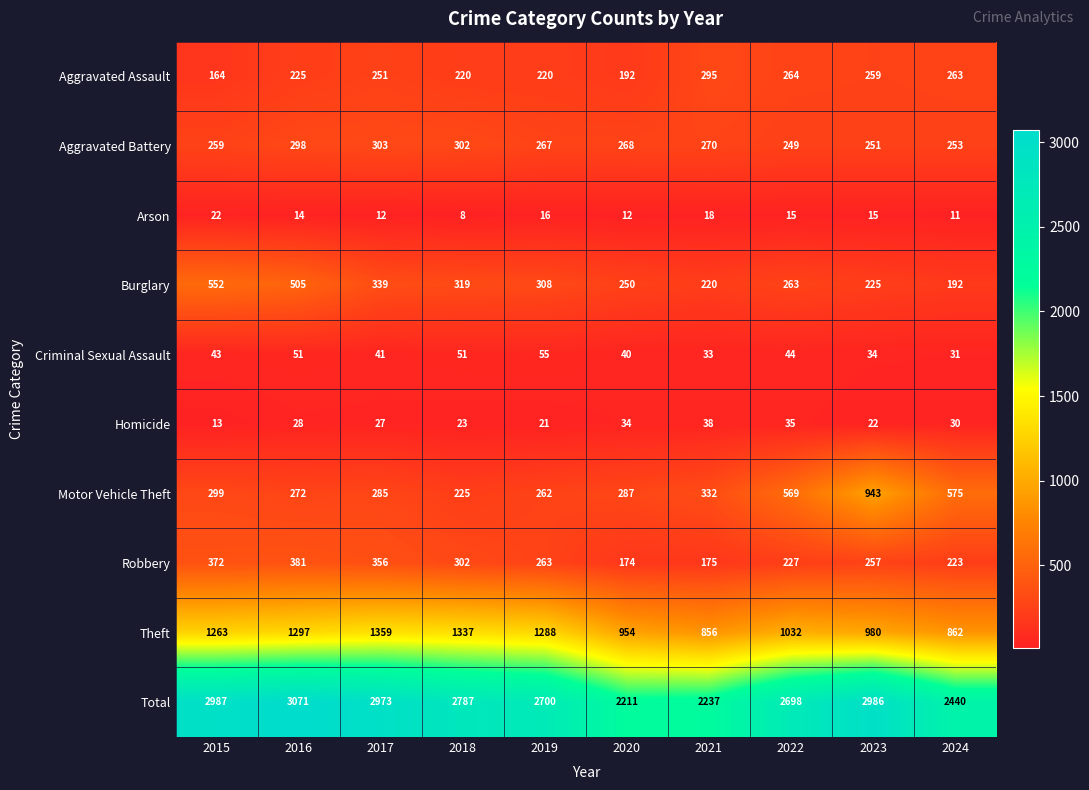

Between 2022 and 2023, which series saw the biggest shift?

Motor Vehicle Theft